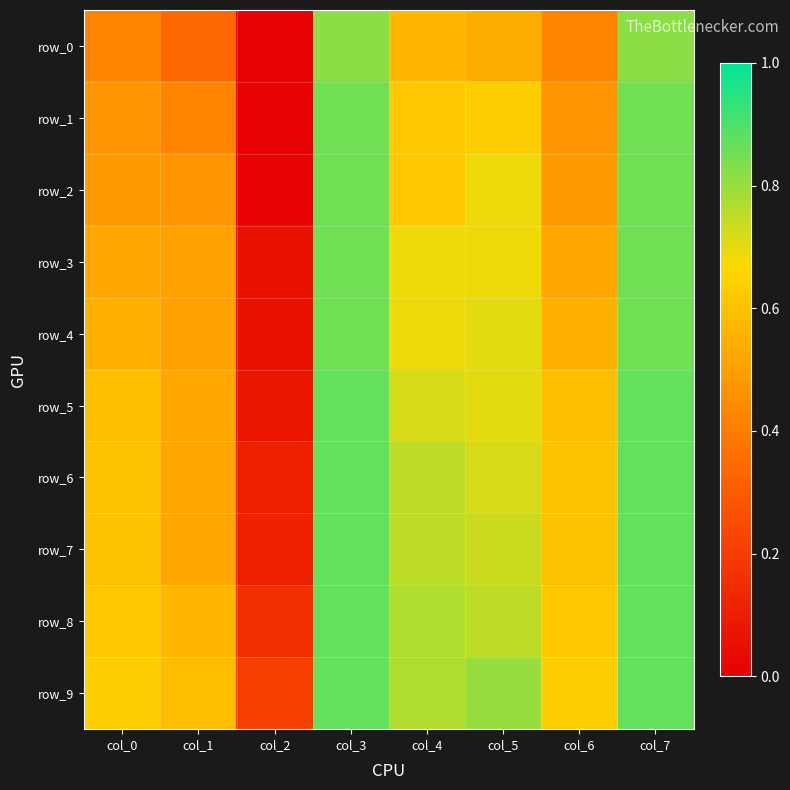

Read the row_3 value at col_2.

0.1